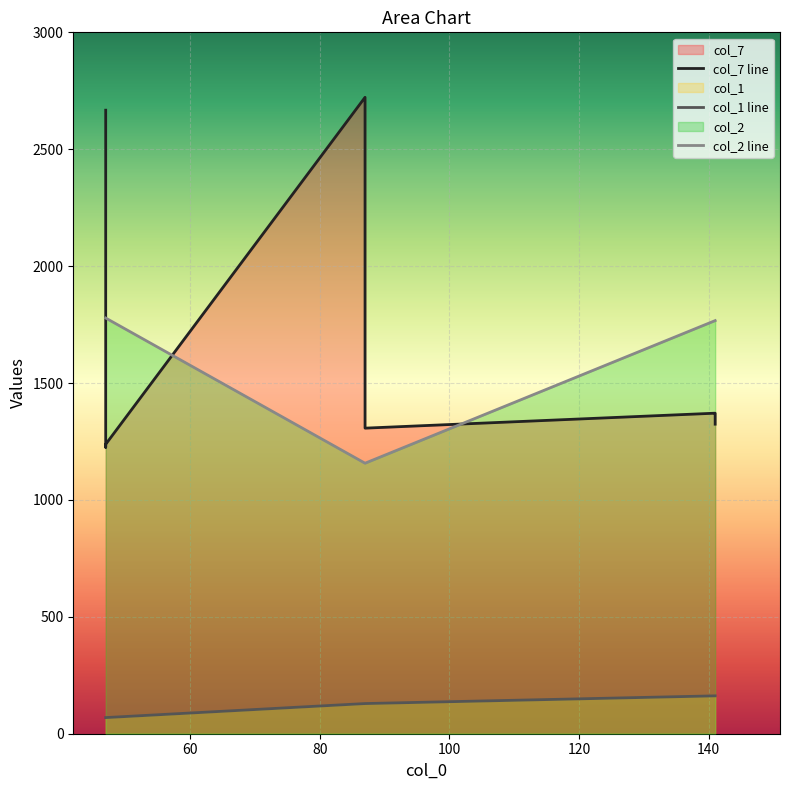

The value of col_2 at 87 is 1157. True or false?

True